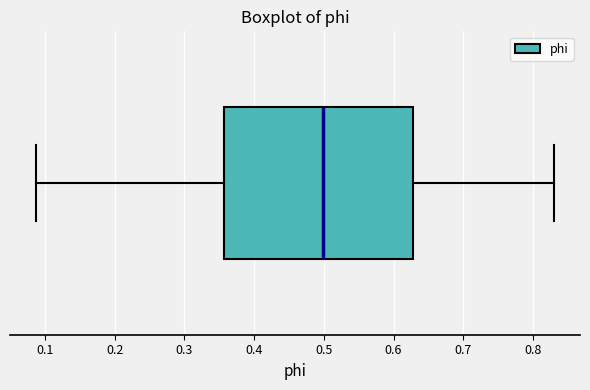

Transcribe this box plot: give where the median line is, the range the box spans, and where the two whiskers end, as read against the x-axis. The values are not printed on the chart, so give them approximately, as read against the axis.

median 0.50, box 0.36 to 0.63, whiskers 0.09 to 0.83